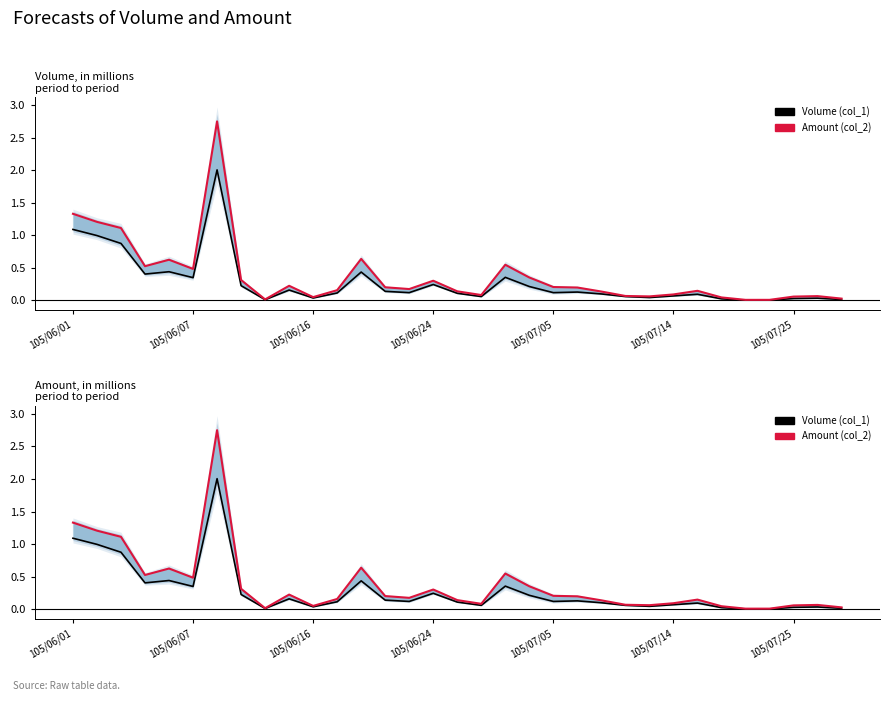

What is the difference between the second highest and minimum values in the Volume (col_1) series?

1.1